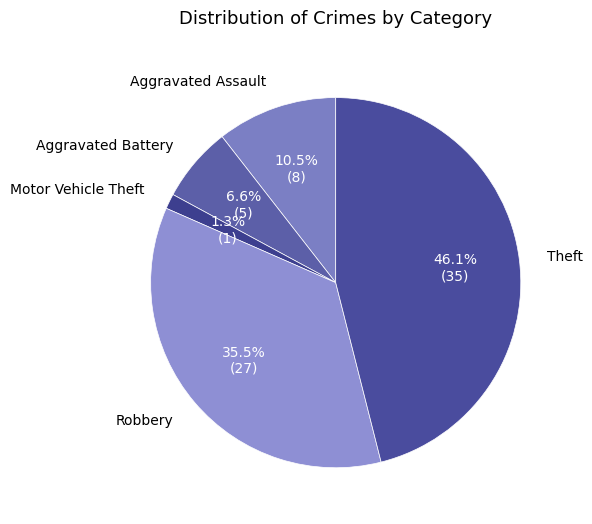

Does any single category account for the majority?

No